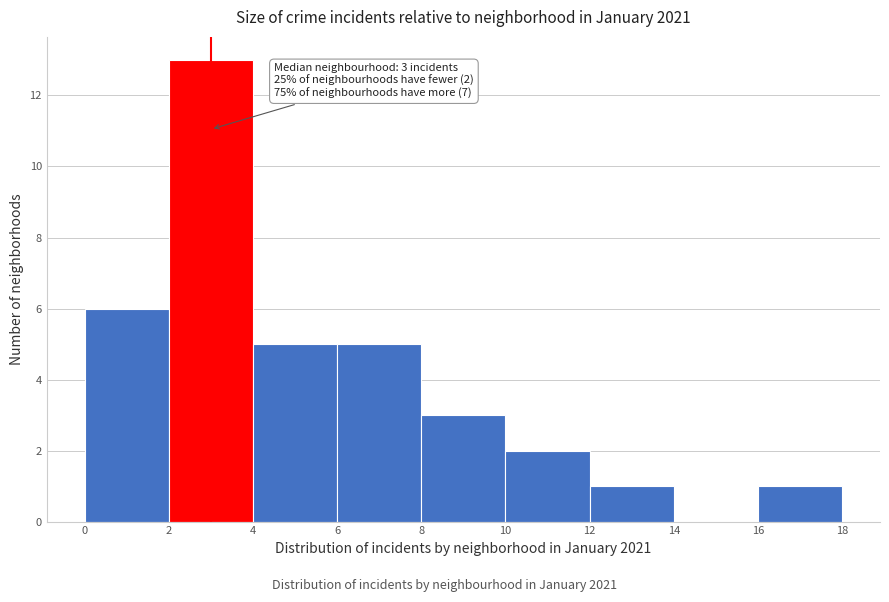

Over which range of the x-axis is the bar tallest?

2 to 4